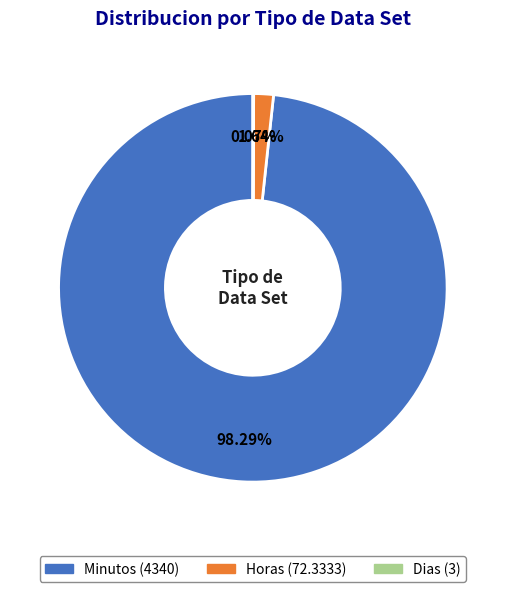

Combined, do Horas and Minutos account for over 50%?

Yes